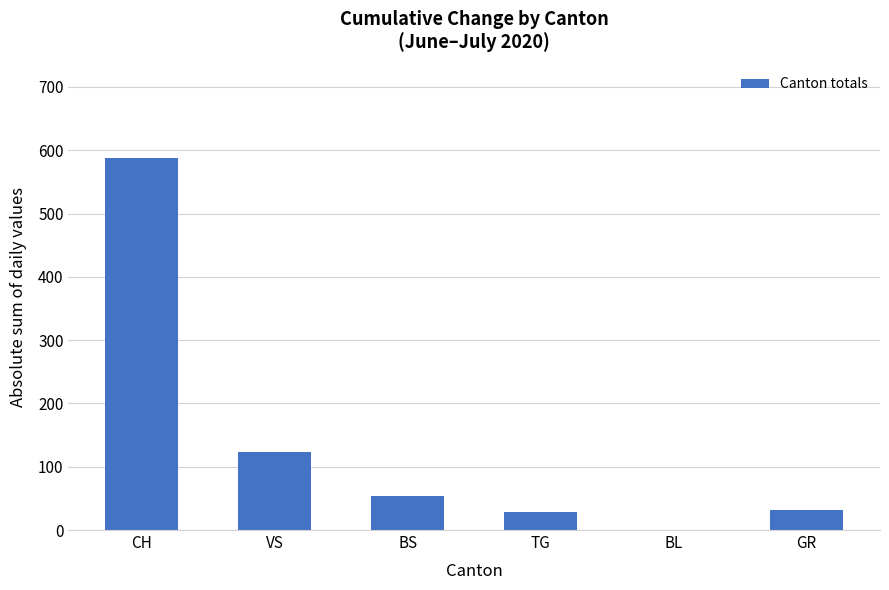

Which has a higher value, GR or BL?

GR